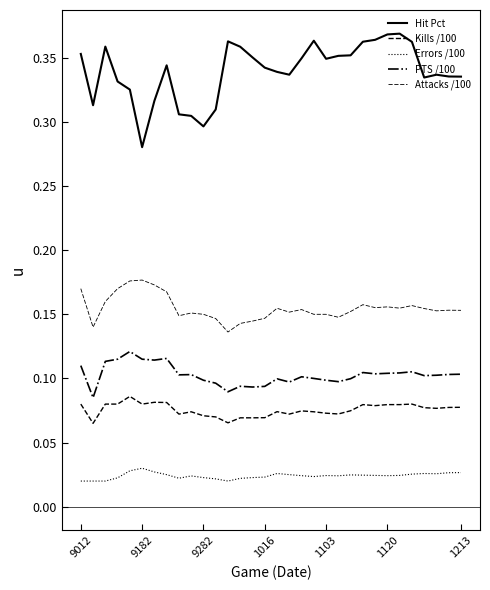

Which series has the largest total across all categories?

Hit Pct